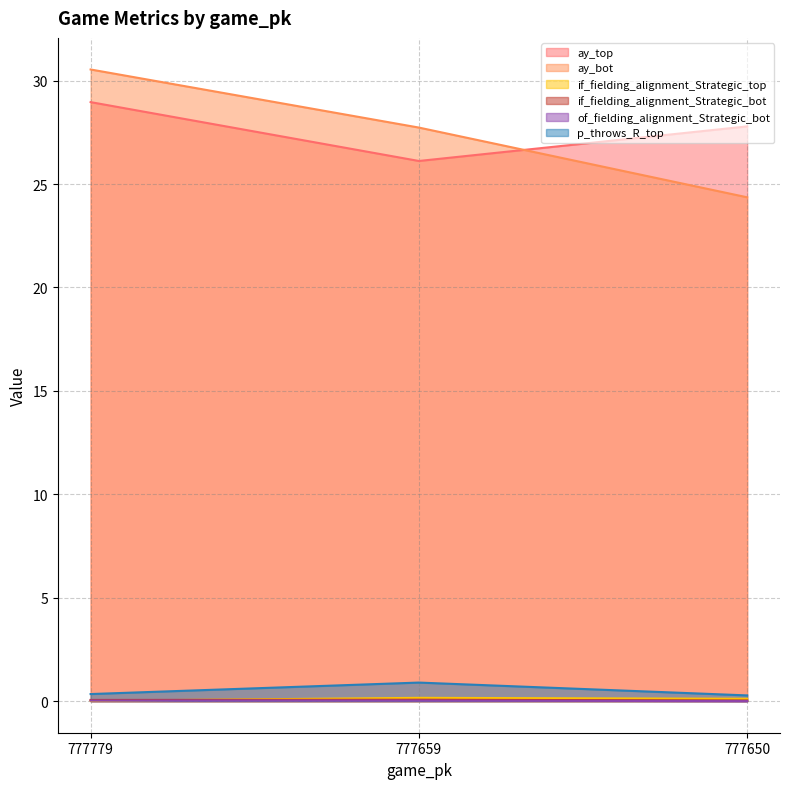

What is the highest value of the ay_top series?

29.0